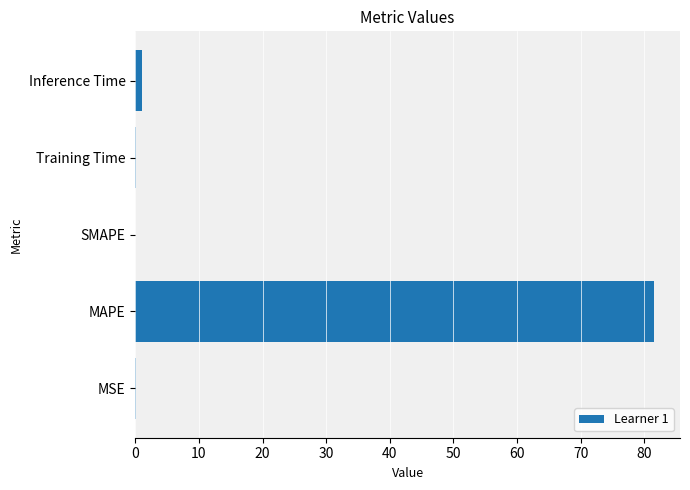

The value at MAPE is 19.4. True or false?

False